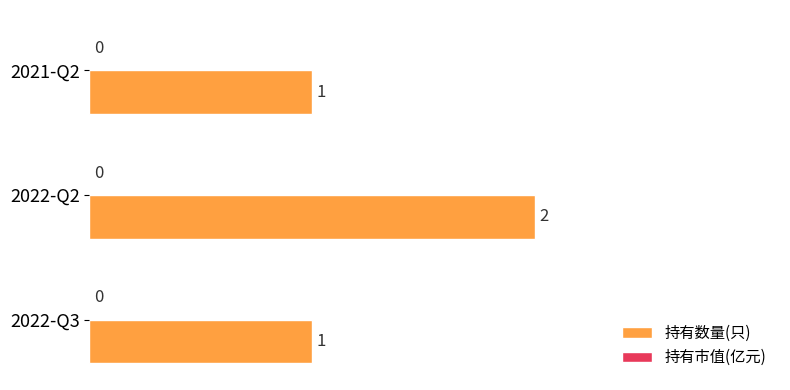

How many bars are there in total?

3